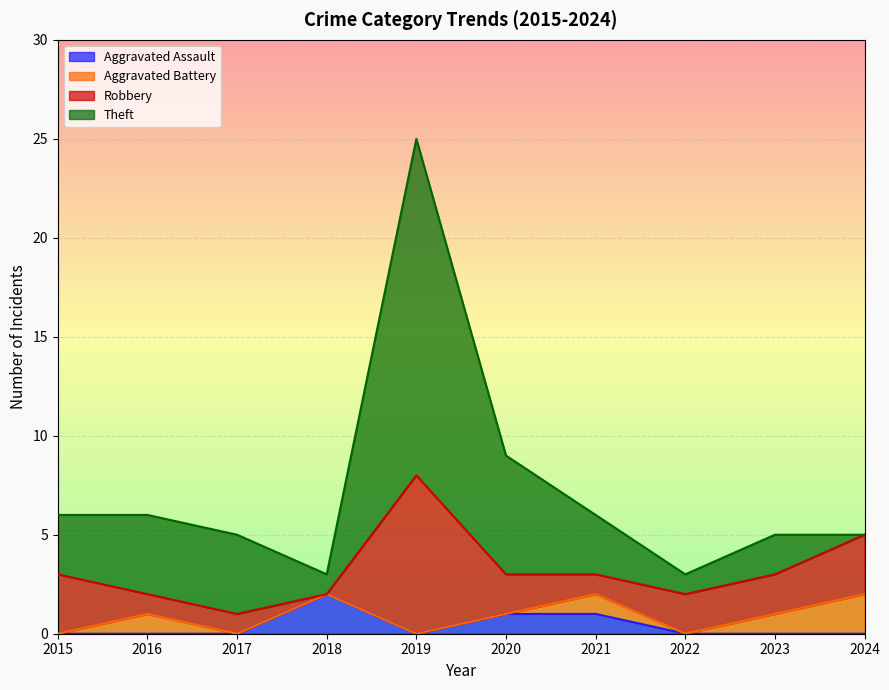

Which has a higher value, 2024 or 2017?

2024